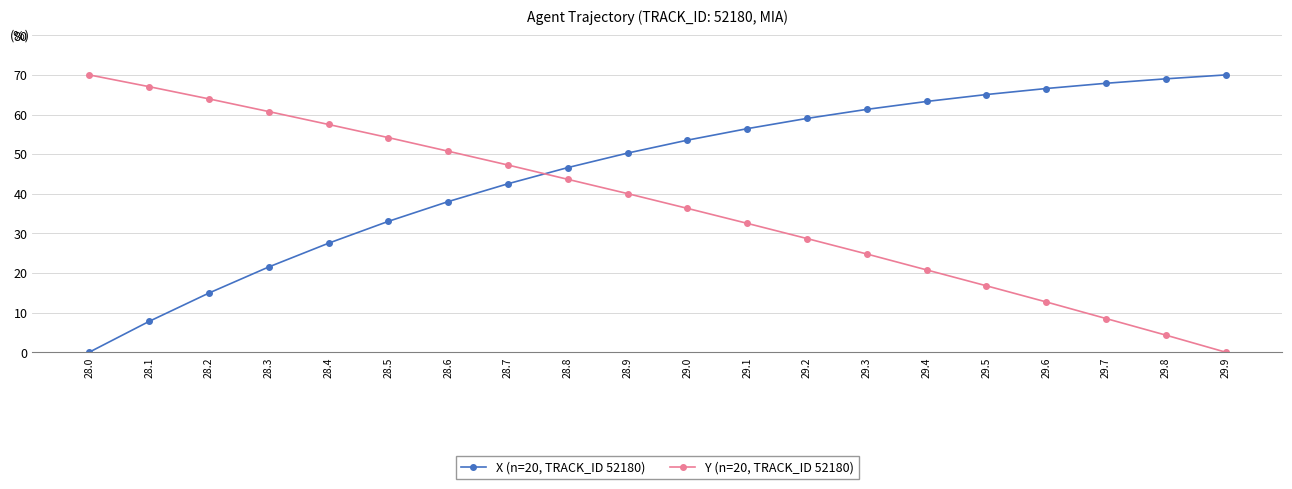

Rank the series at 28.3 from lowest to highest value.

X (n=20, TRACK_ID 52180), Y (n=20, TRACK_ID 52180)